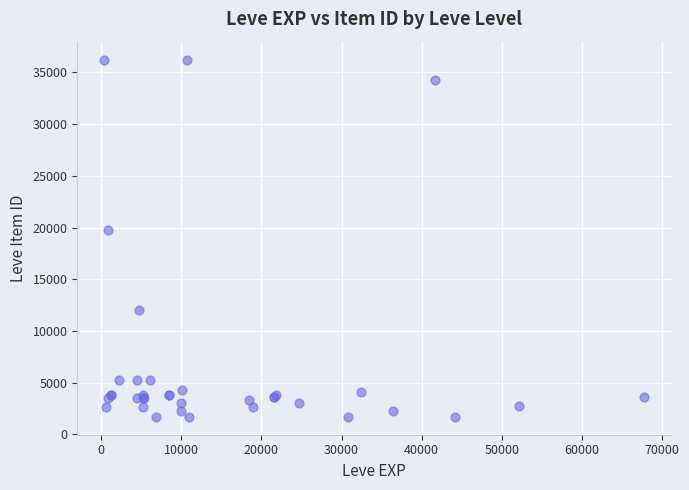

What Y value in the scatter plot is closest to 18967?

19744